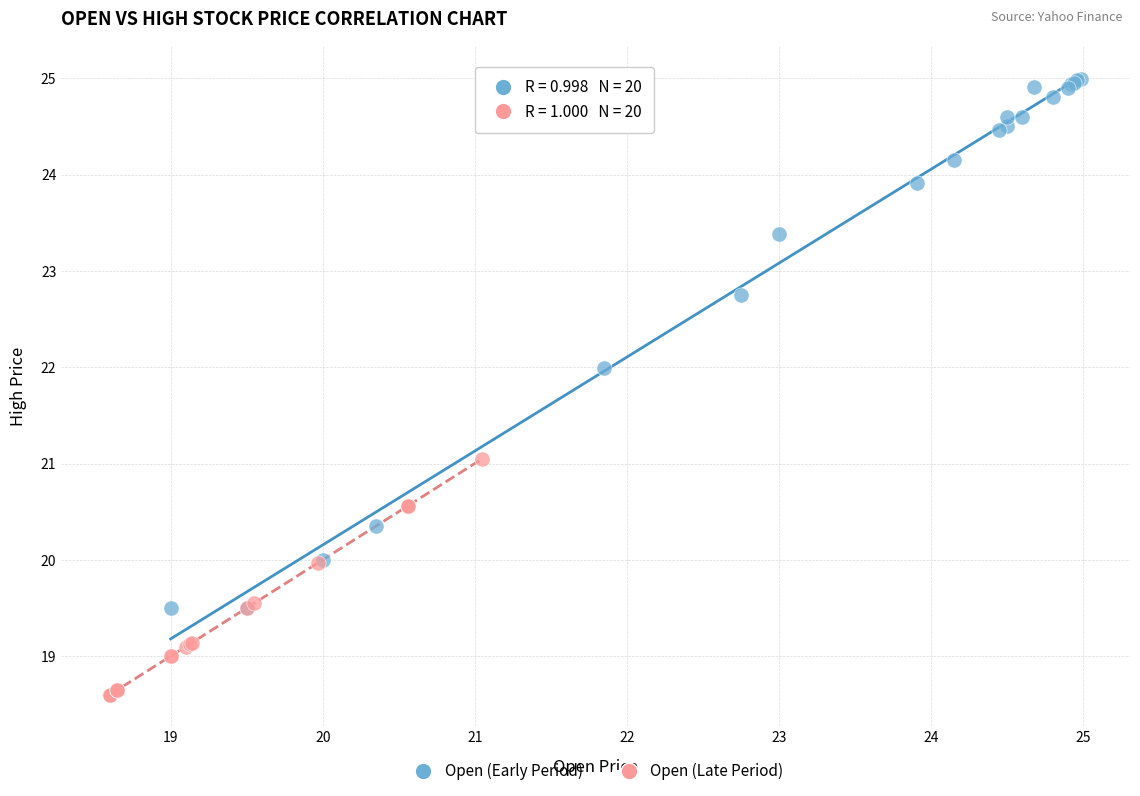

Which series reaches the minimum Y coordinate?

Open (Late Period)